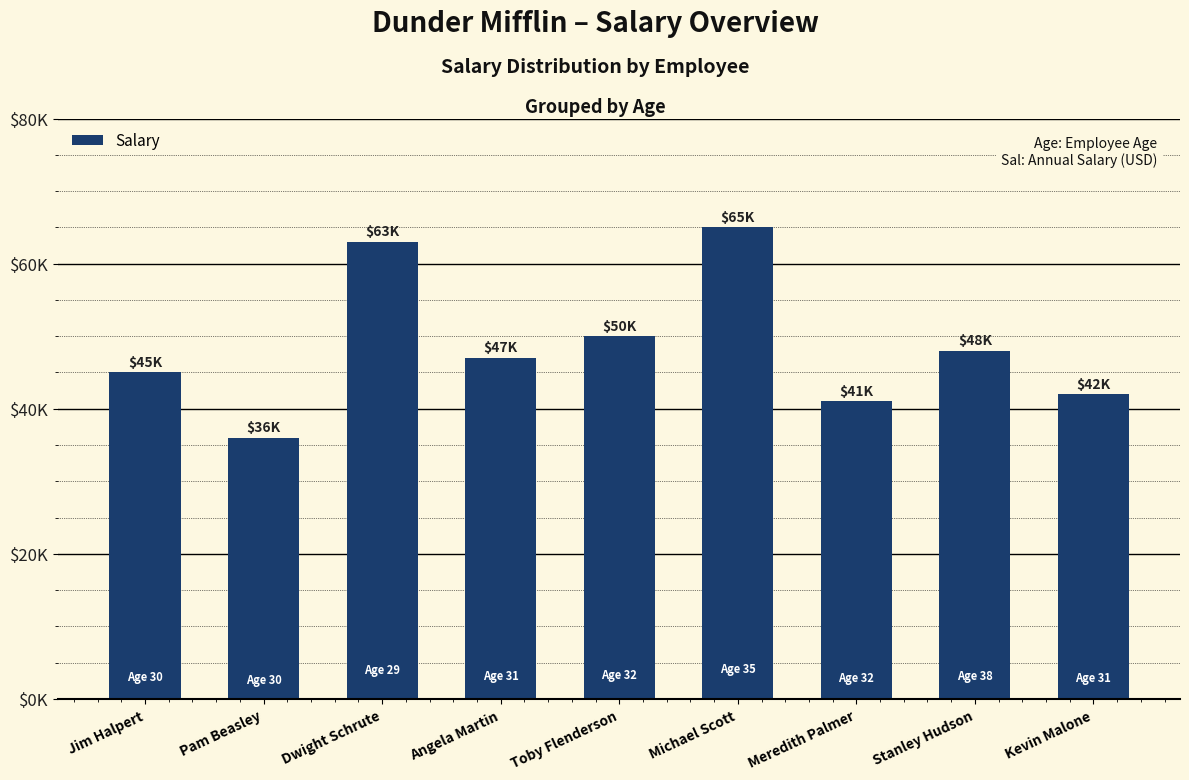

What is the change in value from Toby Flenderson to Kevin Malone?

-8000